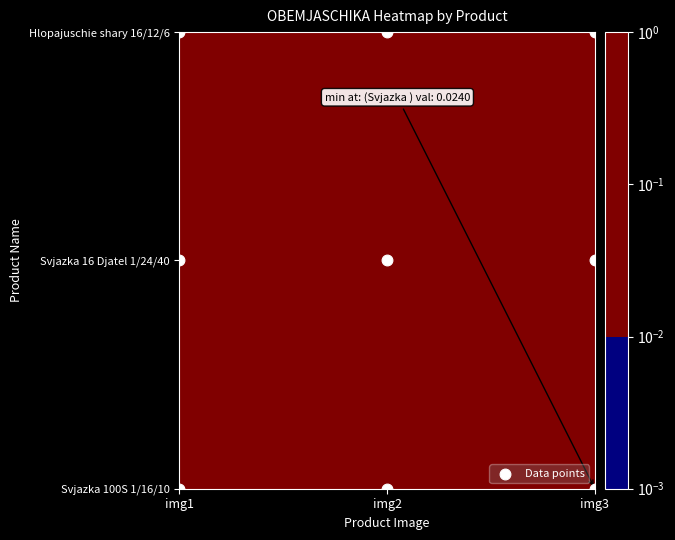

What is the greatest value displayed?

2